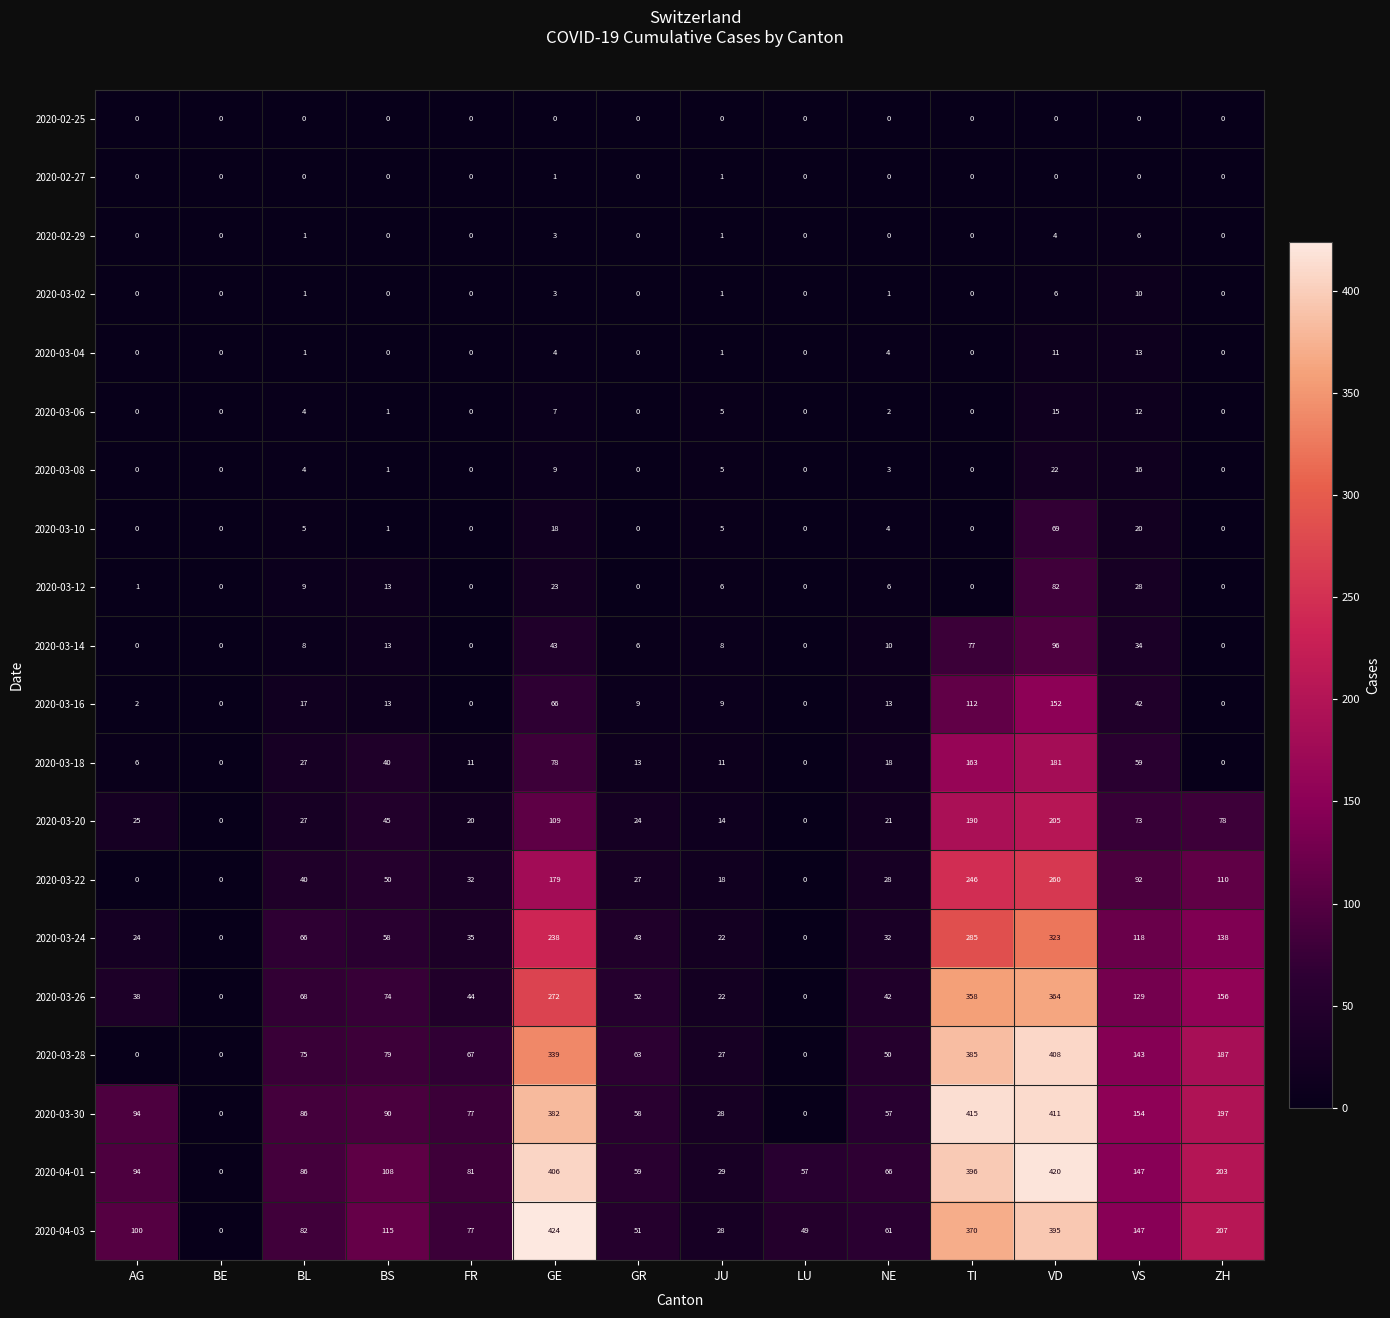

True or false: 2020-02-27 has a value of 0 at TI.

True